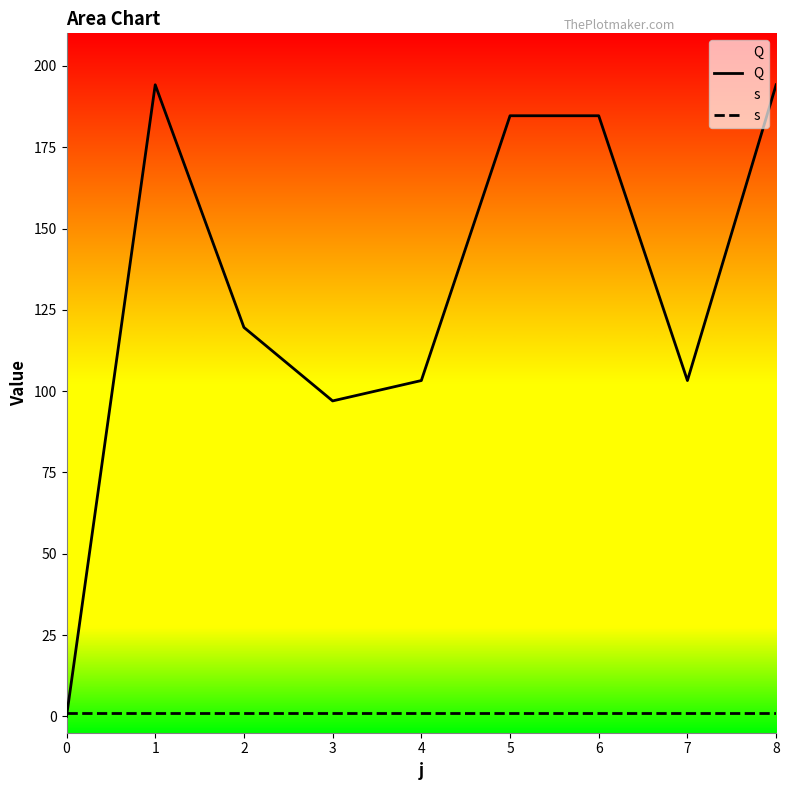

Reading left to right, what are all the values shown in this chart?

Q: 0.0	194.2	119.6	97.0	103.3	184.7	184.7	103.3	194.2
s: 1.0	1.0	1.0	1.0	1.0	1.0	1.0	1.0	1.0